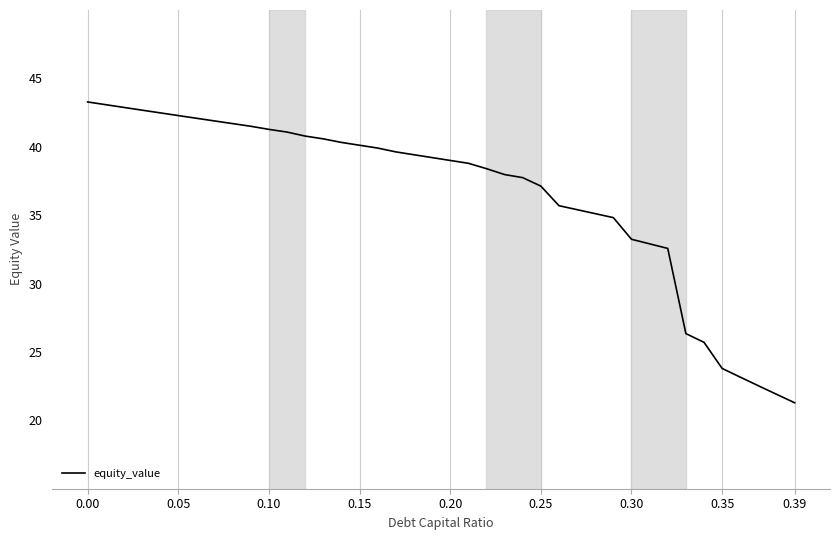

What is the minimum value shown in the chart?

21.3